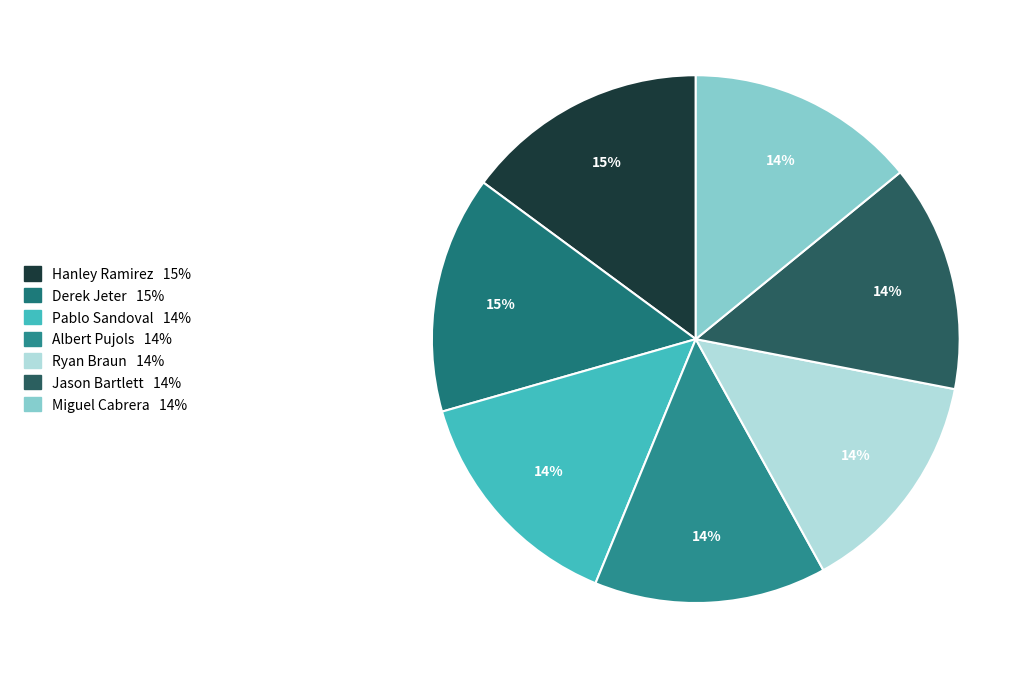

To the nearest percent, what is the difference between the largest and smallest slice percentages?

1%